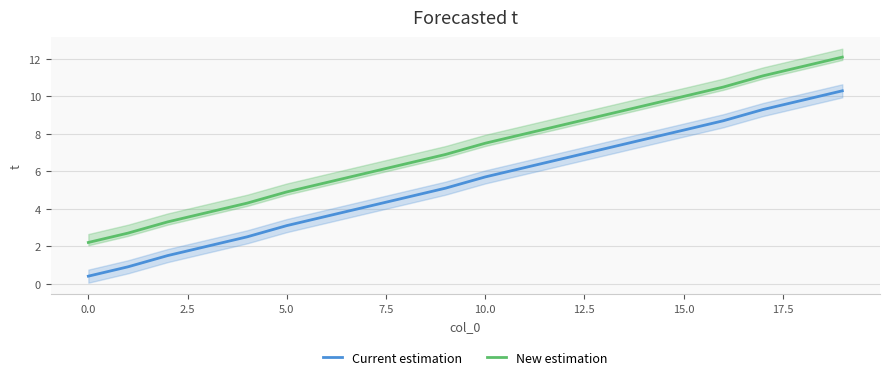

True or false: New estimation and Current estimation intersect in this chart.

False